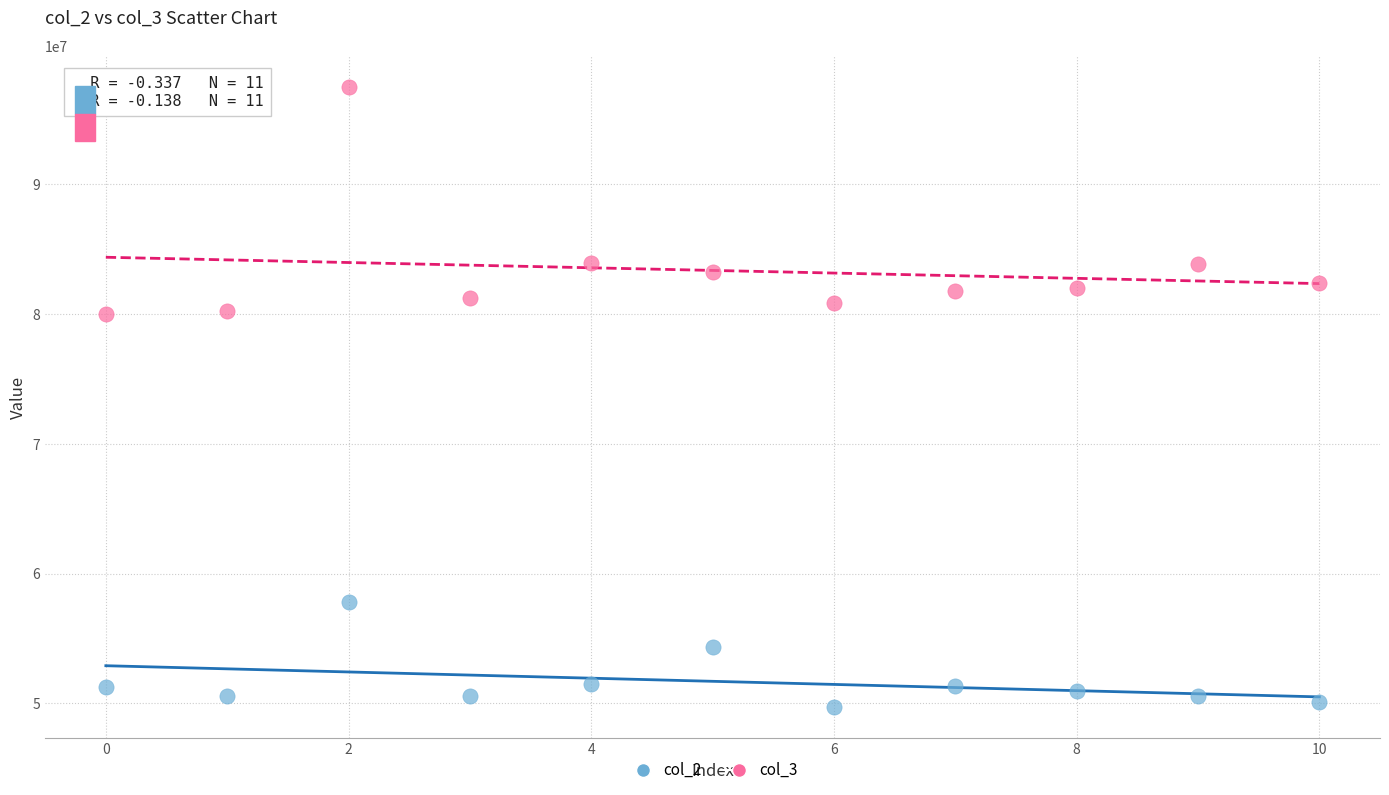

Across all data points, what is the range of Y values (max minus min)?

47826584